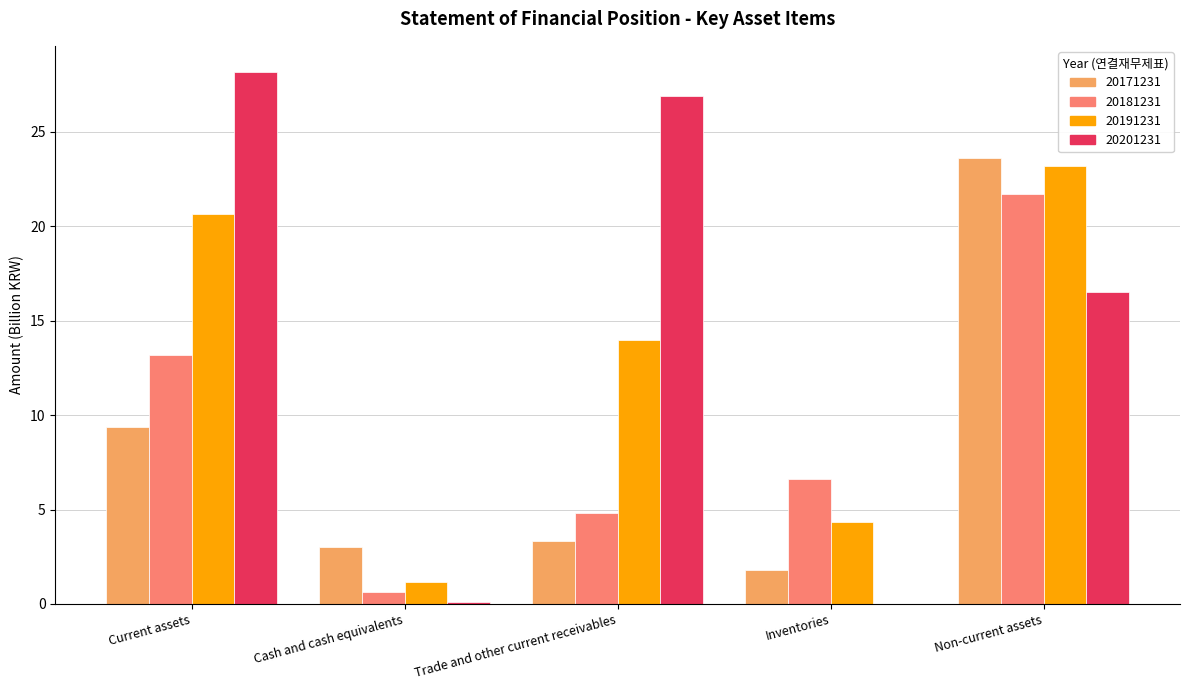

Are the bars grouped side by side (vs. stacked)?

Yes